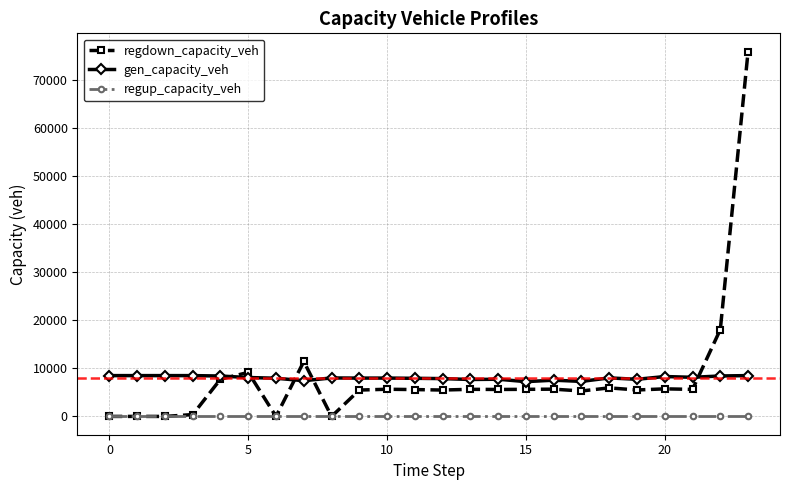

What is the value of the gen_capacity_veh point at the 5th from the left?

8428.9